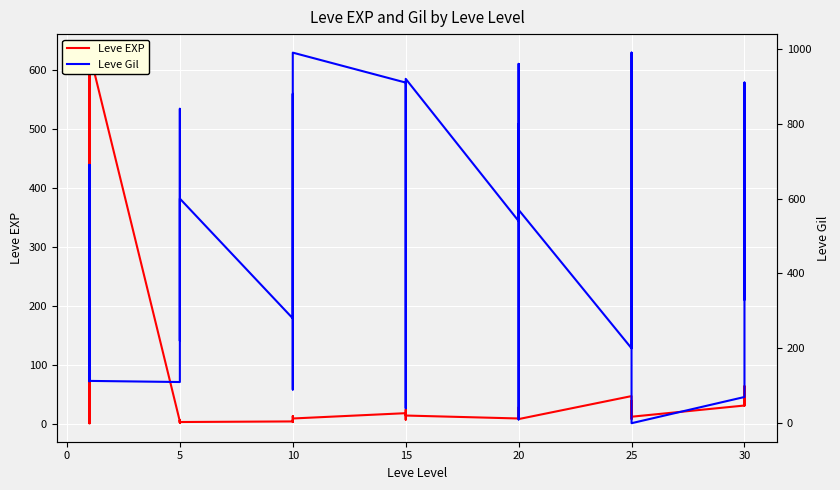

Which series has the largest total across all categories?

Leve Gil